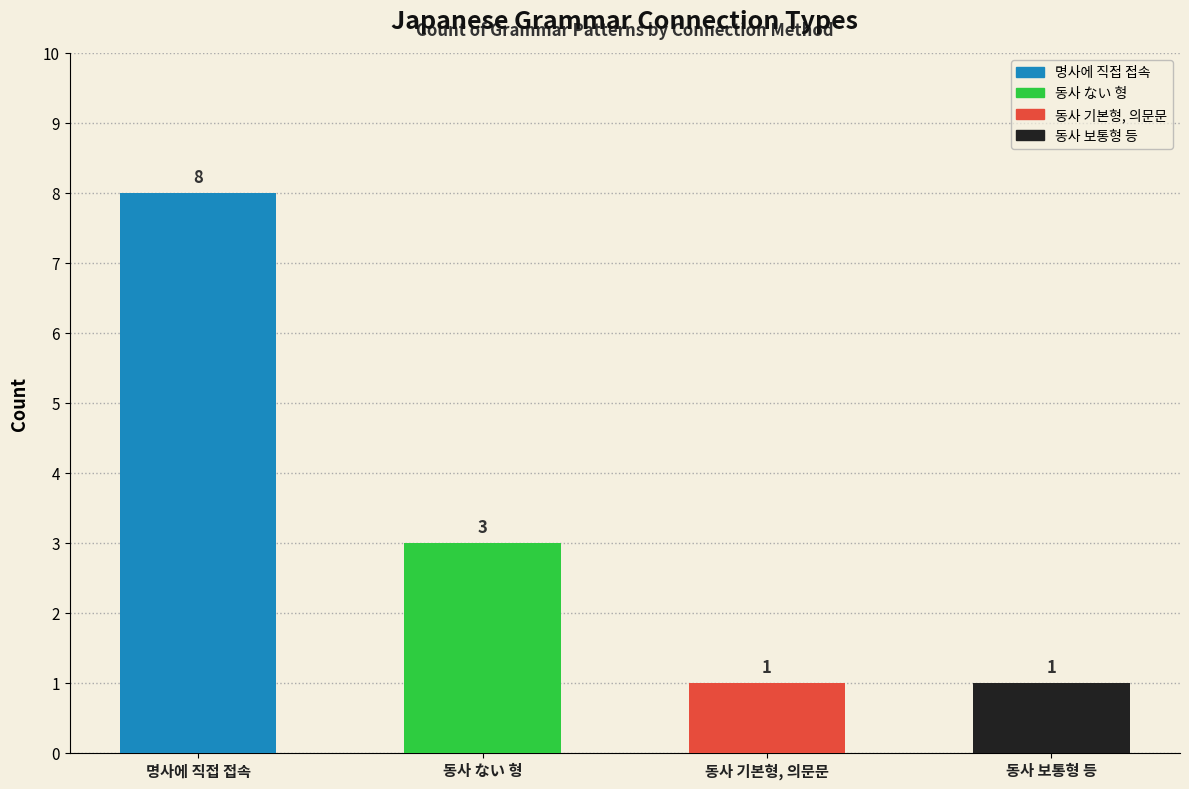

Which category has the highest value across all series?

명사에 직접 접속